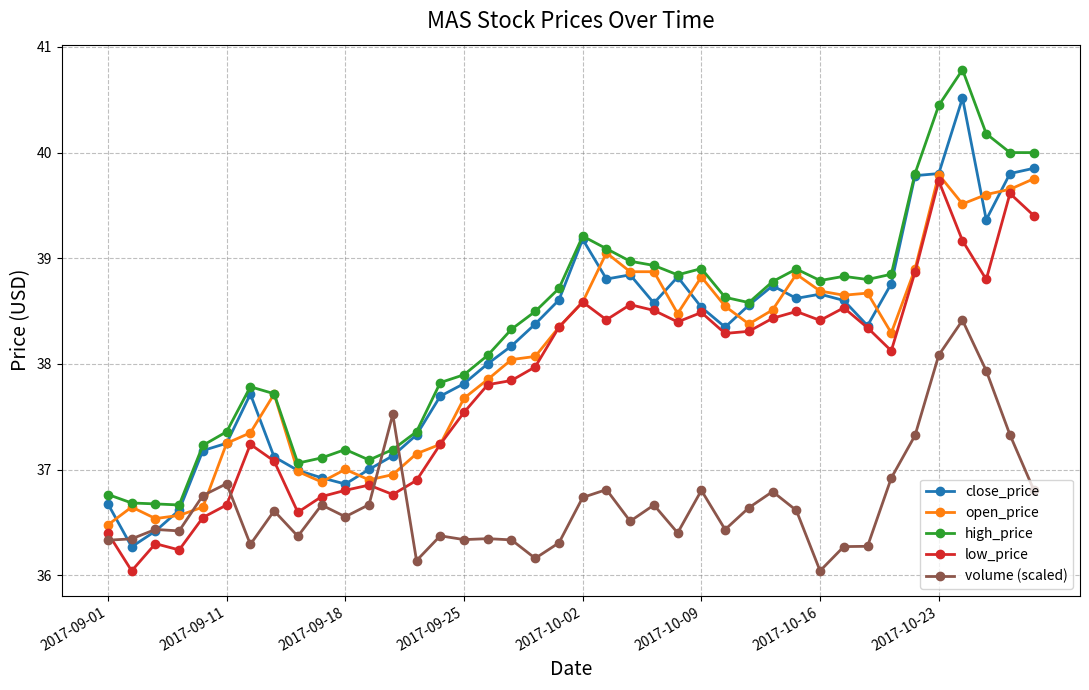

True or false: low_price and high_price cross at least once.

False